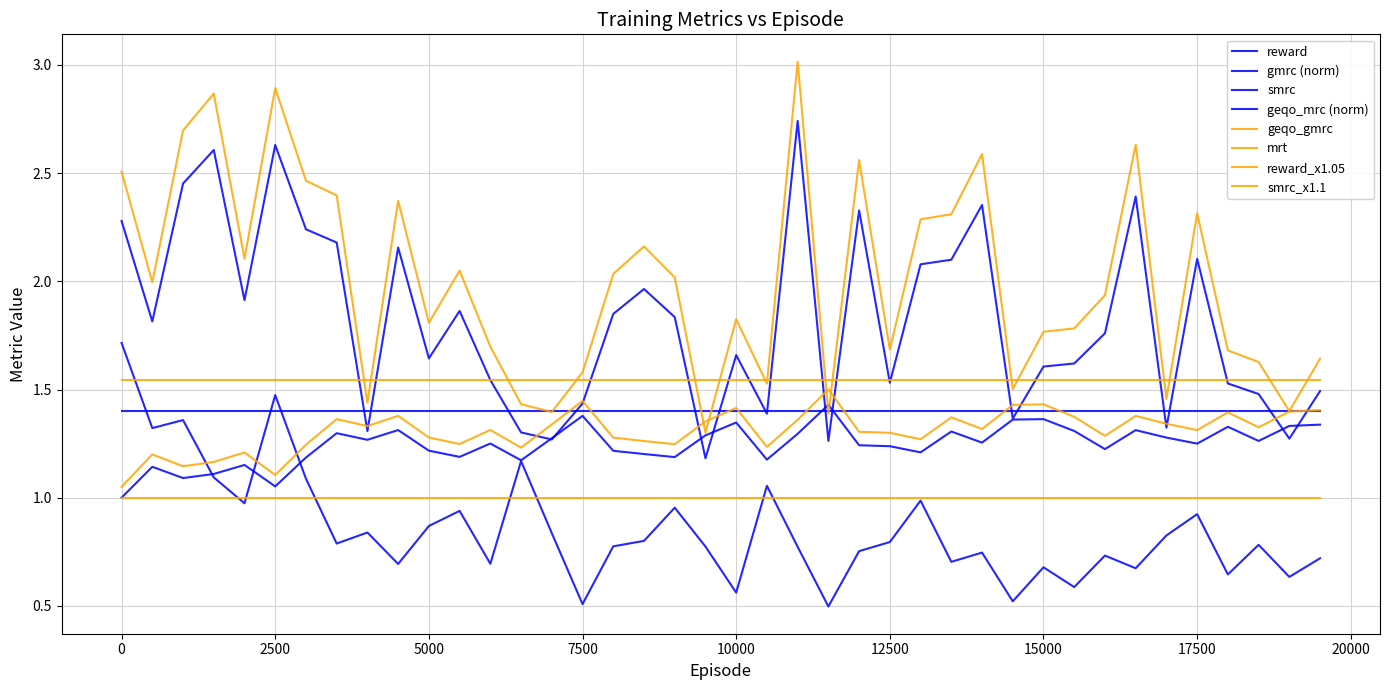

How many lines are shown in the chart?

8